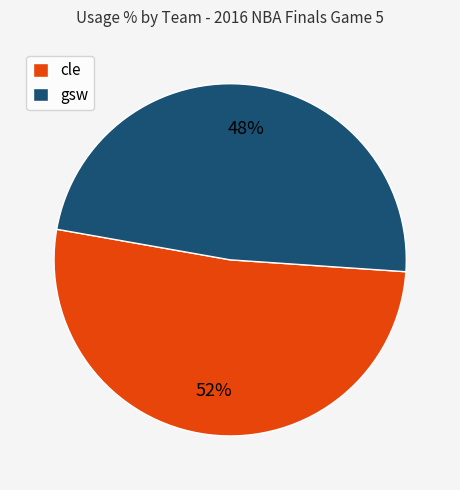

The gsw slice represents 48% of the pie. True or false?

True